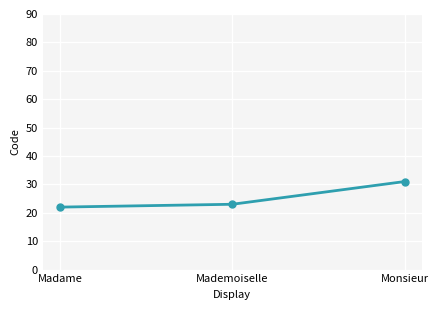

What is the label of the 2nd point from the right?

Mademoiselle